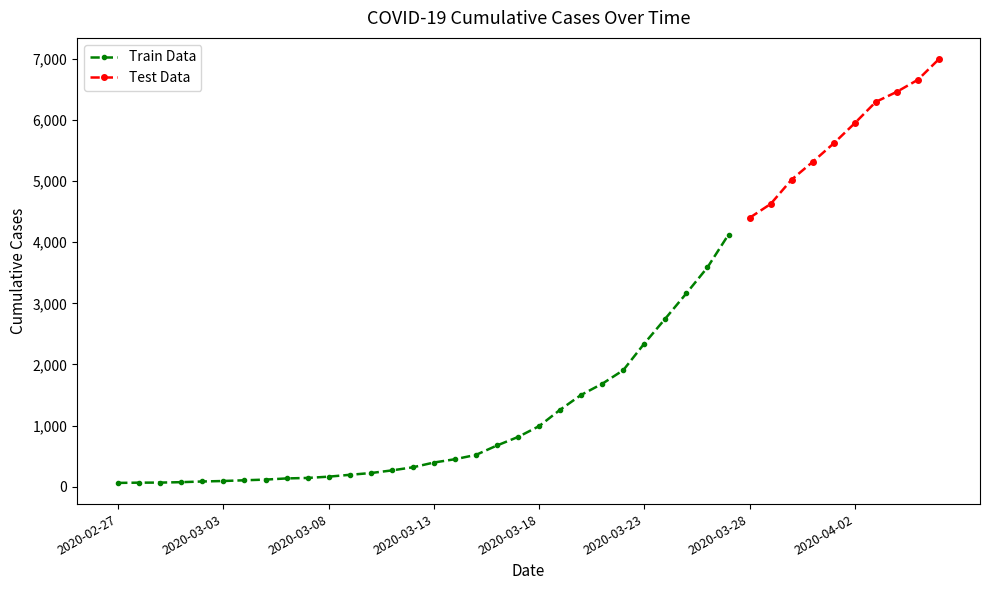

What is the average value?

2141